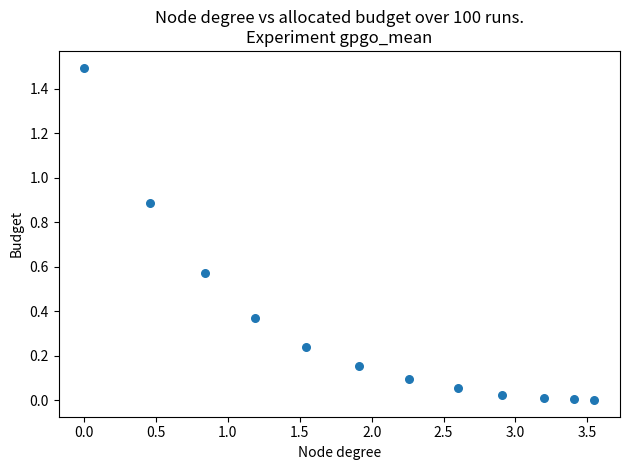

What is the range of X values (max minus min)?

3.5